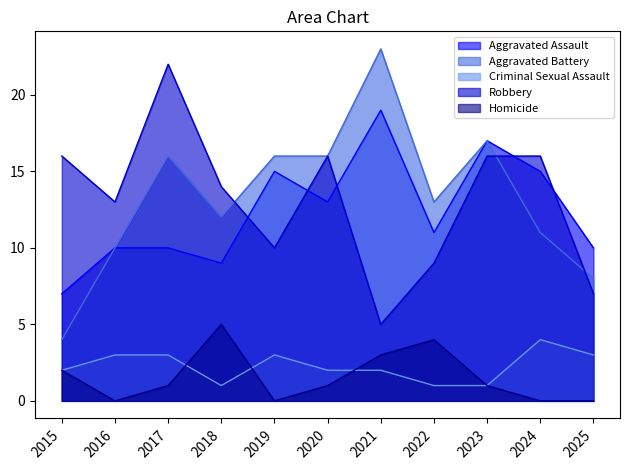

What is the value of the Criminal Sexual Assault point at the 2nd from the left?

3